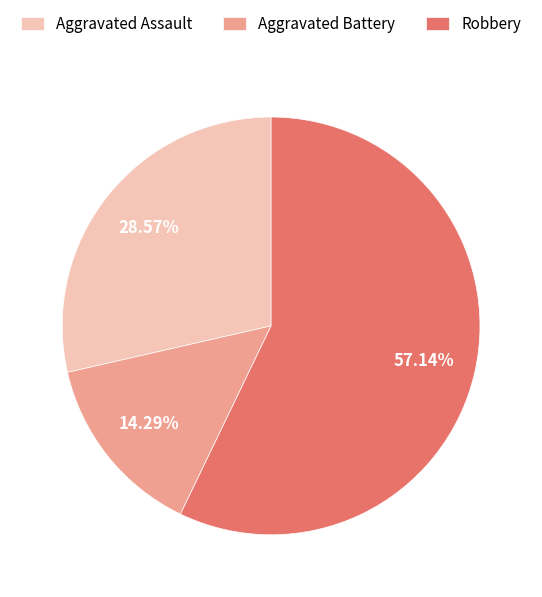

How many segments does this pie chart have?

3